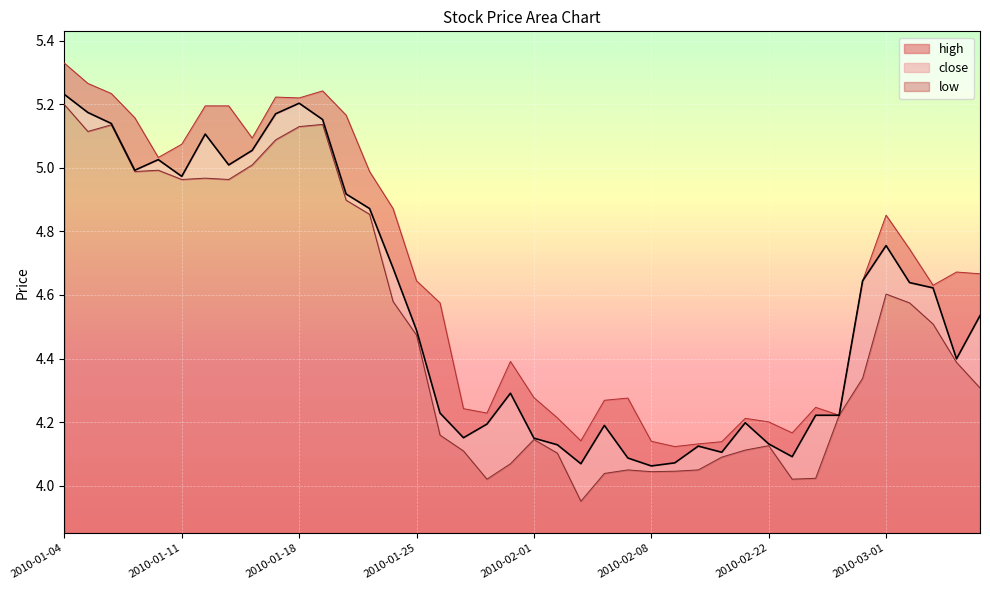

How many lines are shown in the chart?

3